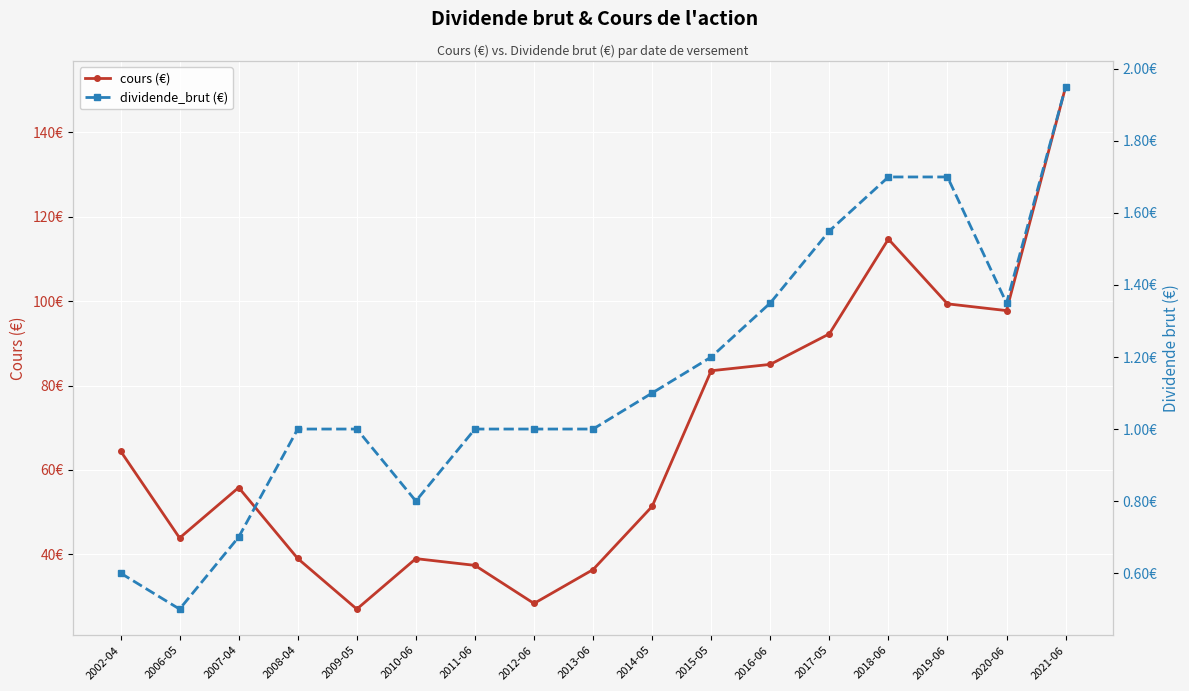

Where is the first local minimum for cours (€)?

2006-05